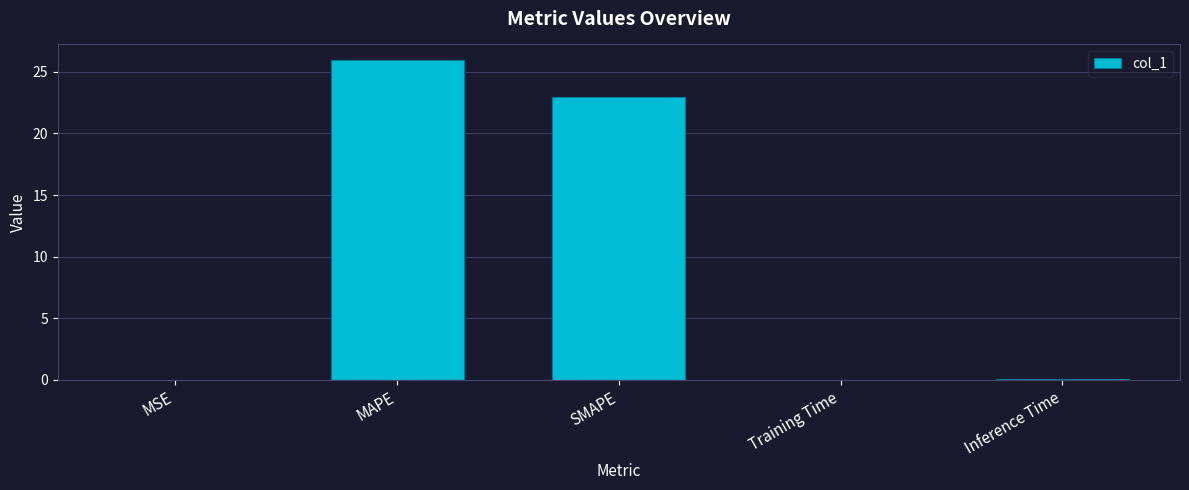

What is the average value?

9.8